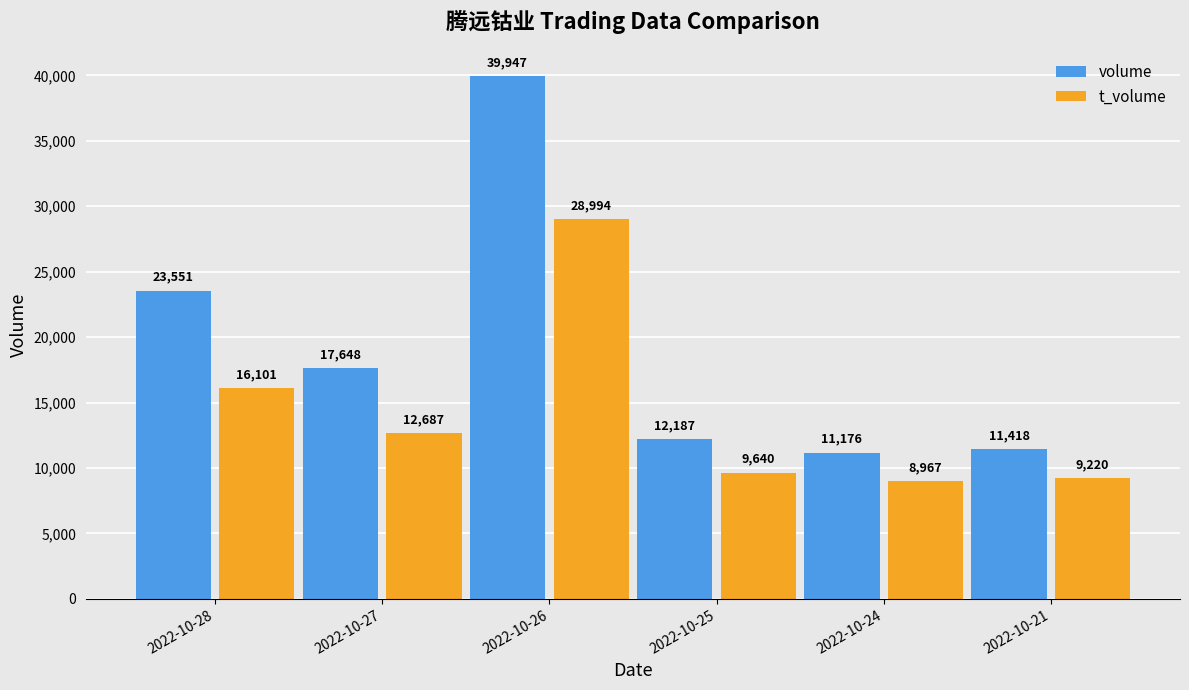

Which category has the highest value in the t_volume series?

2022-10-26